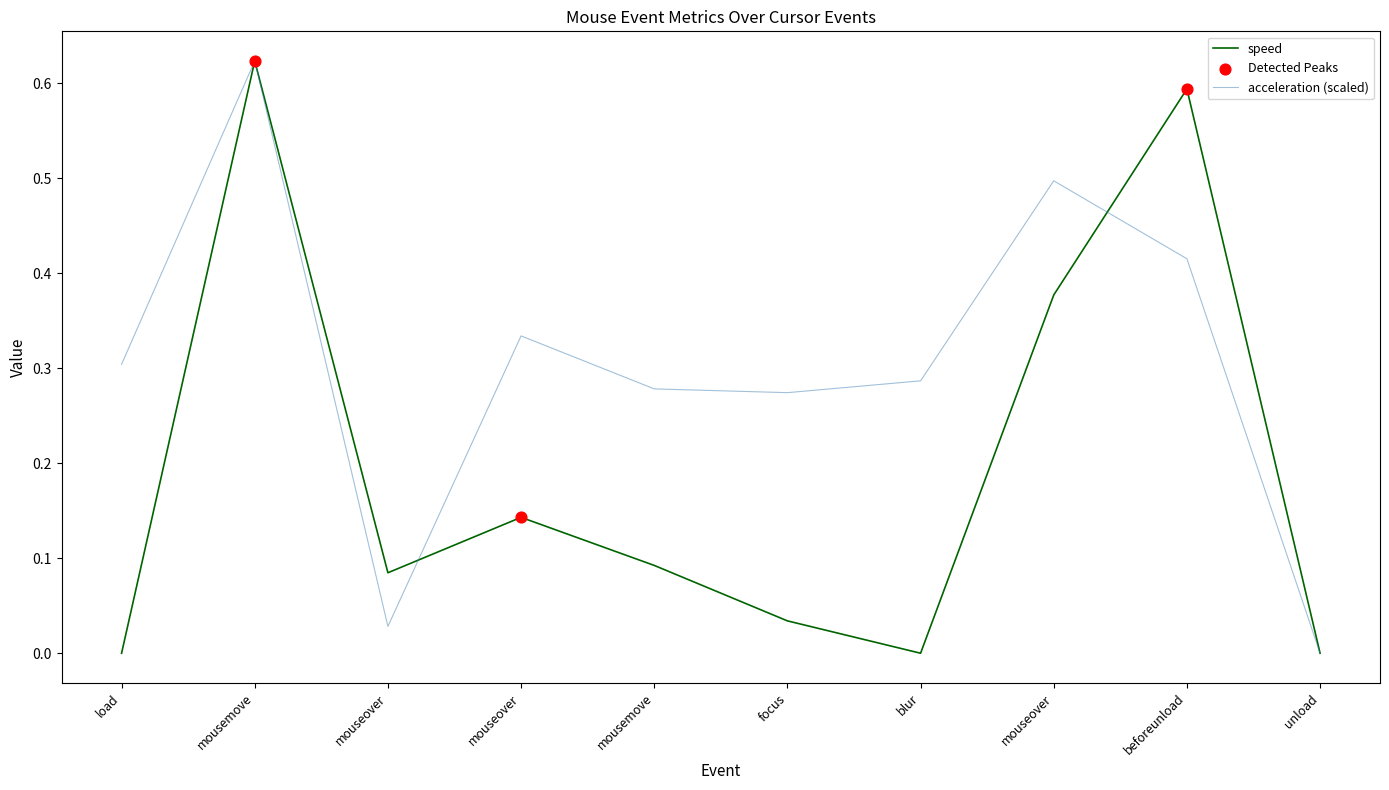

At which category is the sum across all series the highest?

mousemove